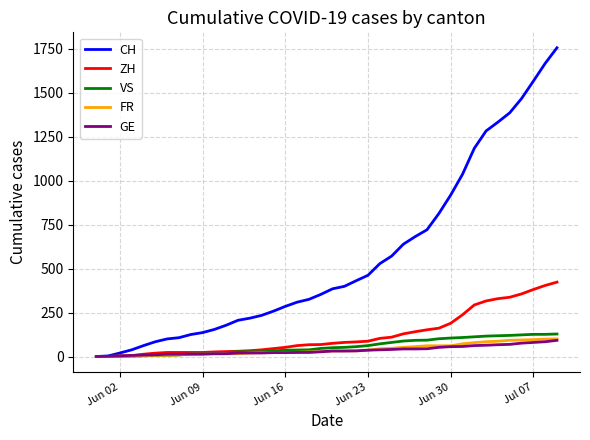

What is the difference between the maximum and minimum values in the CH series?

1756